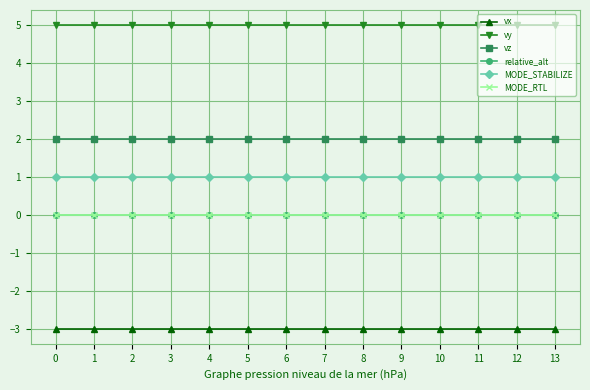

True or false: relative_alt and MODE_RTL intersect in this chart.

False